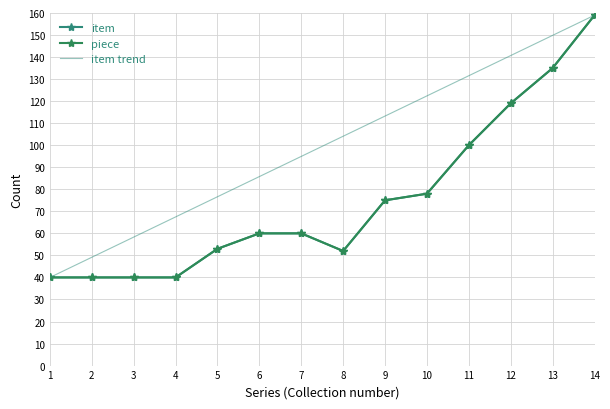

What is the value of the 13th point from the left?

135